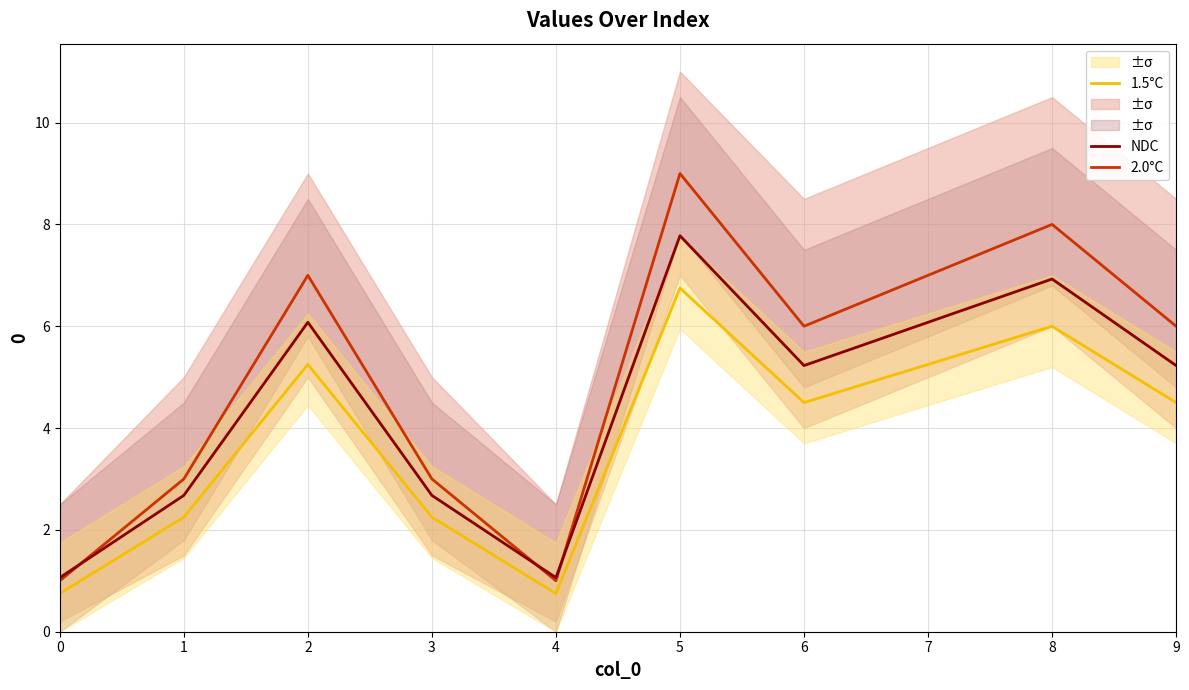

The value of NDC at 2 is 6.1. True or false?

True